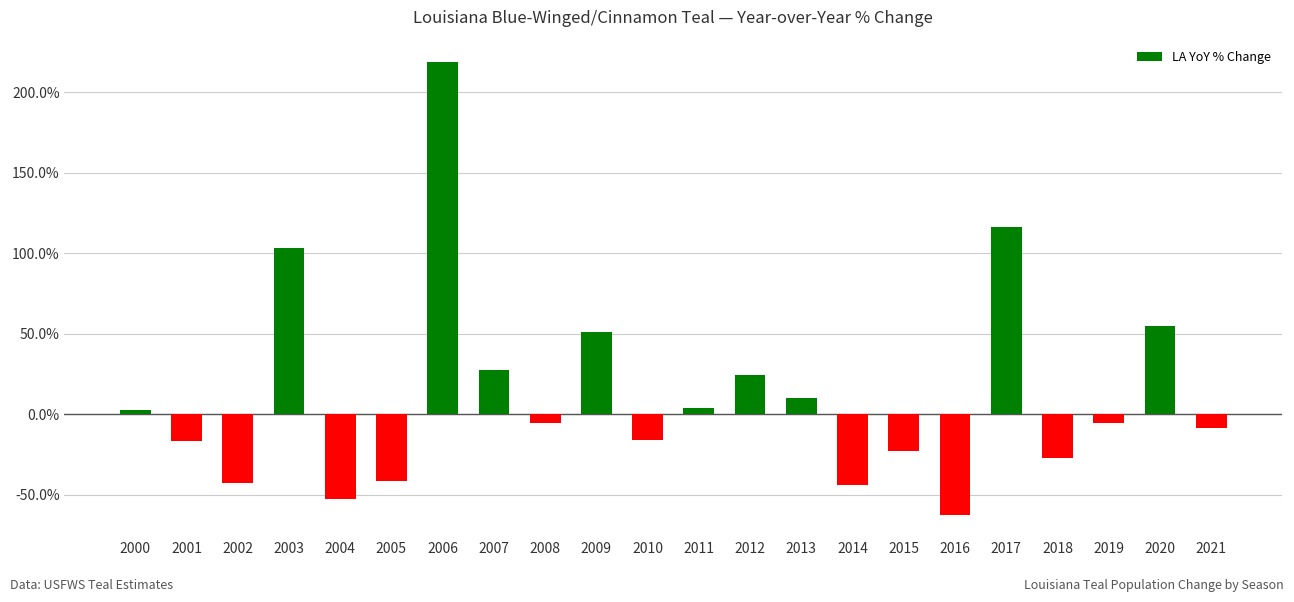

At which category does the chart reach its peak across all series?

2006